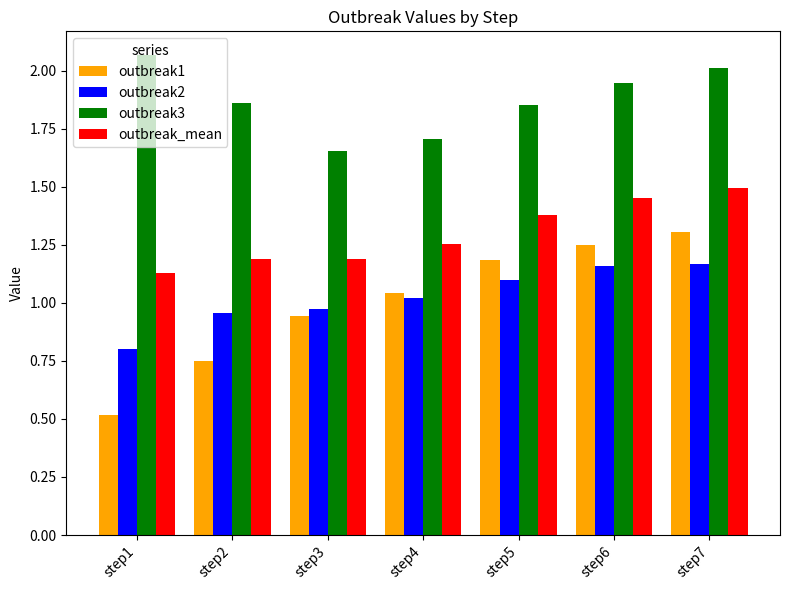

Rank the series by their maximum value, from highest to lowest.

outbreak3, outbreak_mean, outbreak1, outbreak2